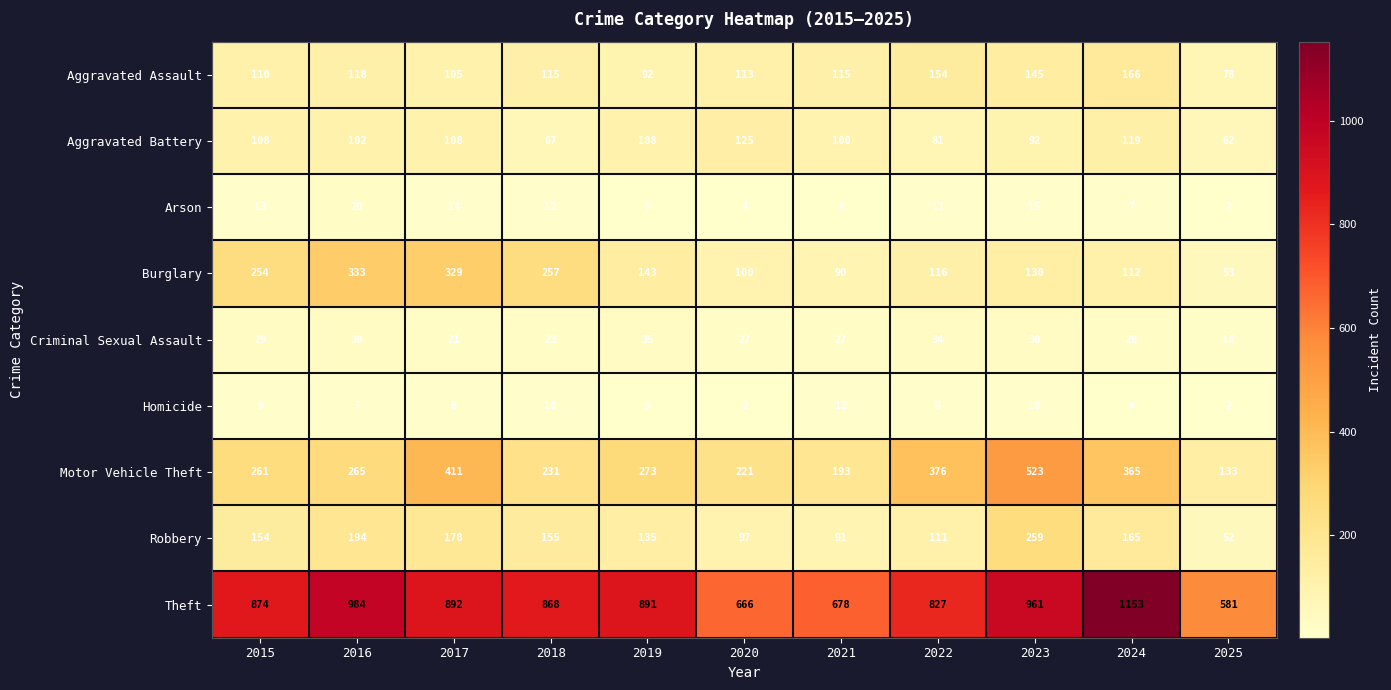

At which category is the sum across all series the highest?

2023